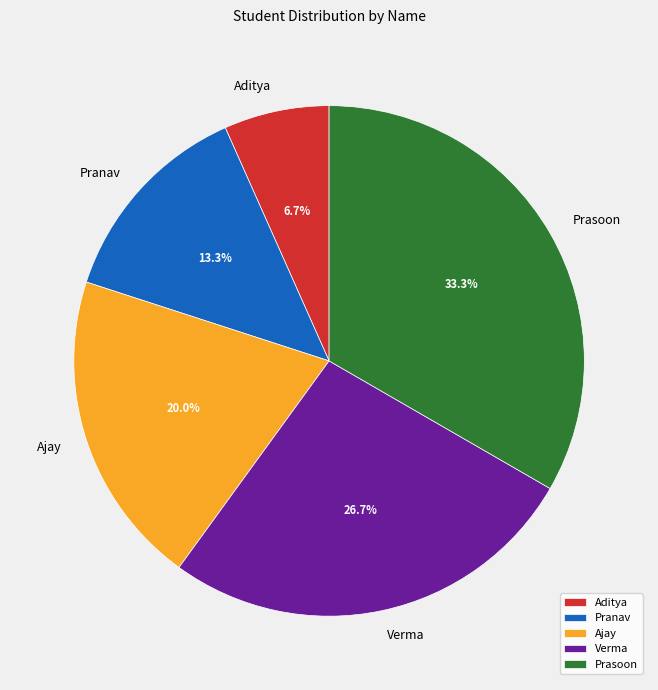

Does any single category account for the majority?

No